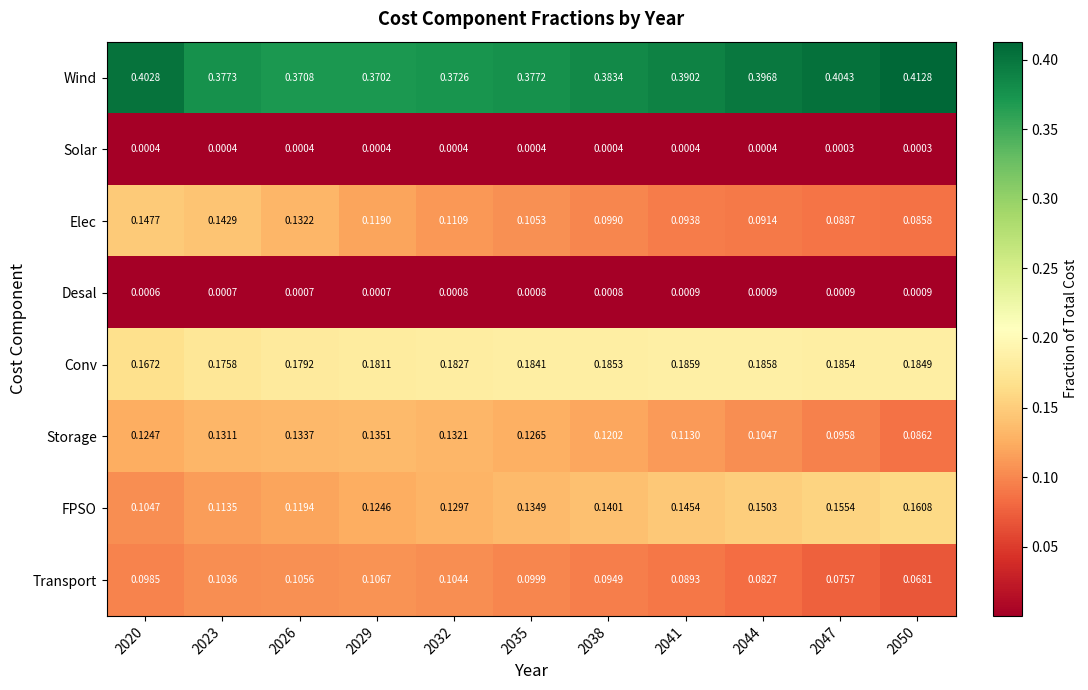

Rank the series at 2029 from highest to lowest value.

Wind, Conv, Storage, FPSO, Elec, Transport, Desal, Solar